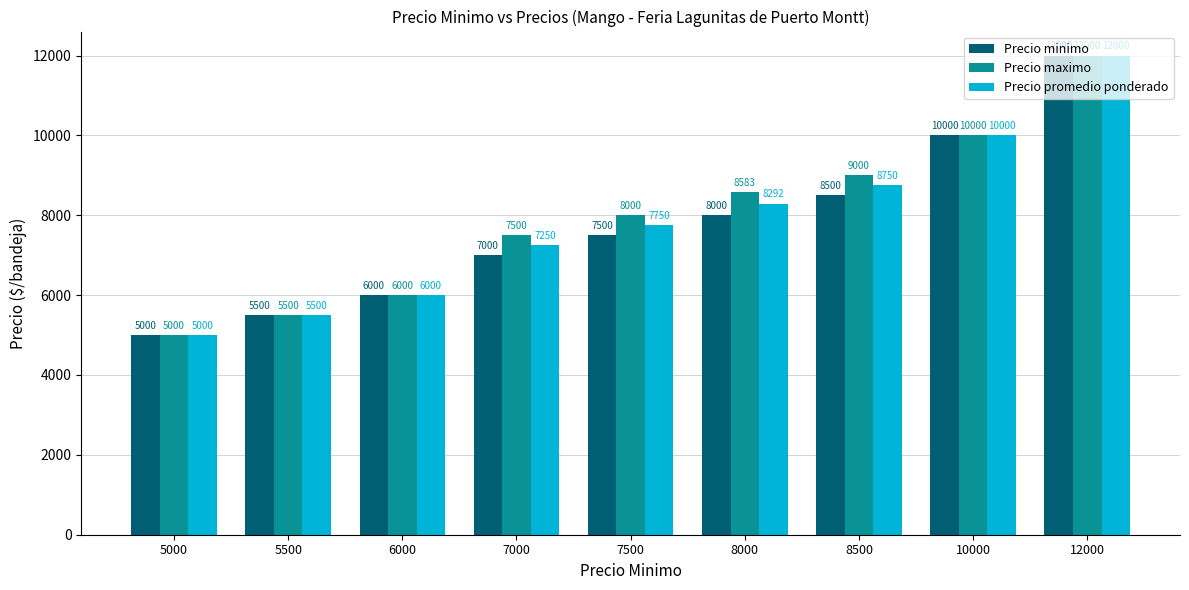

Is it true that Precio promedio ponderado equals 10791 at 8000?

False